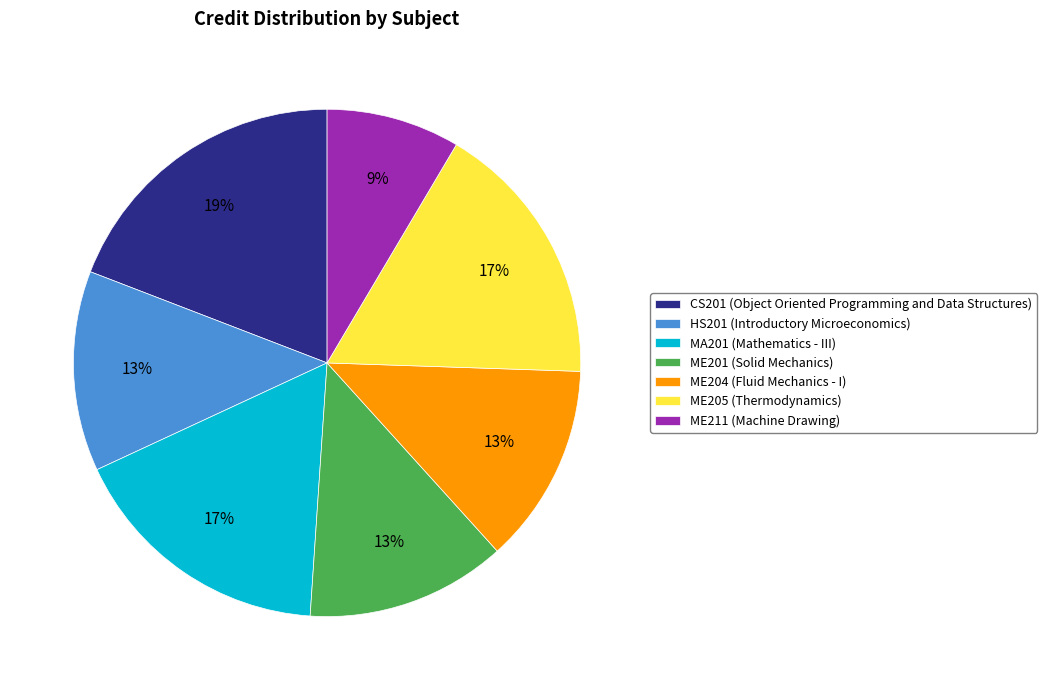

To the nearest percent, what is the average slice percentage?

14%